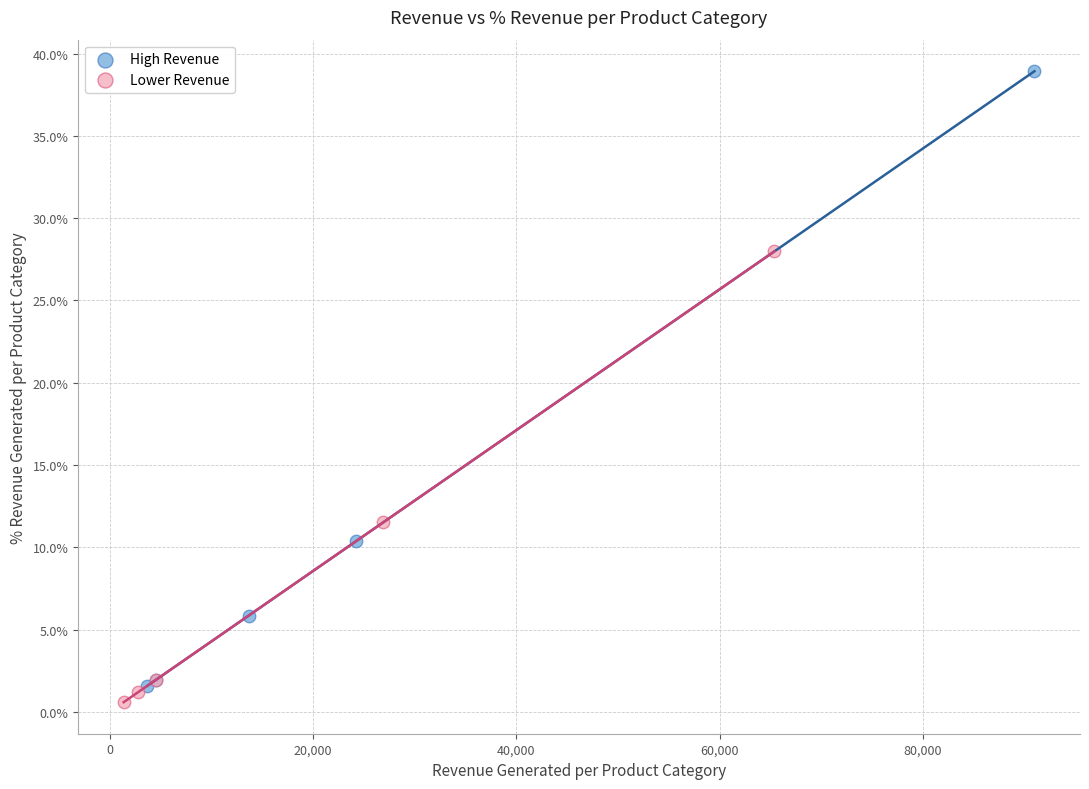

What are all the series names shown in the legend?

High Revenue, Lower Revenue